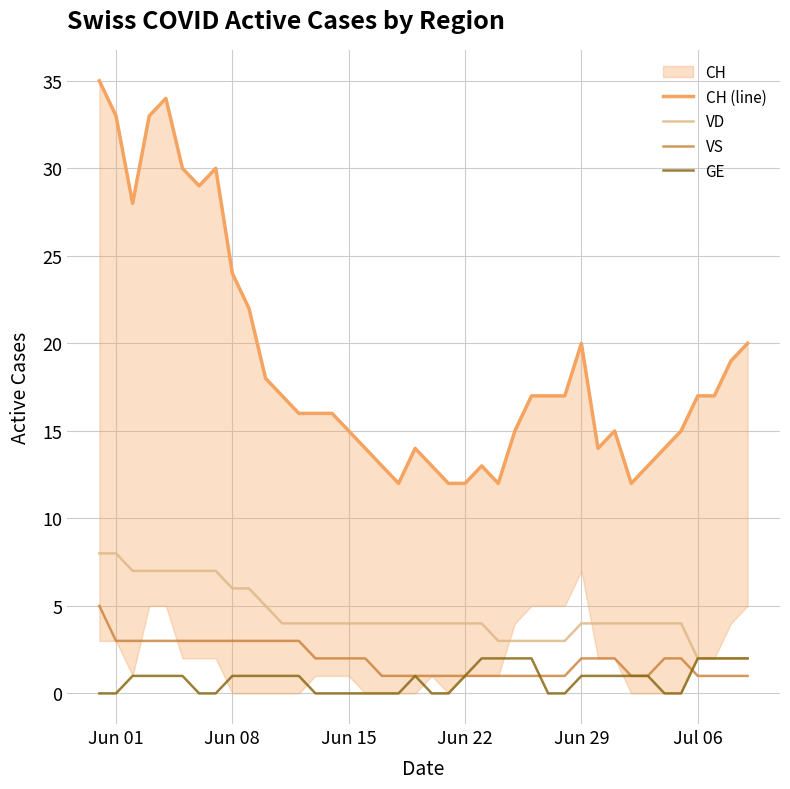

True or false: GE and CH (line) cross at least once.

False